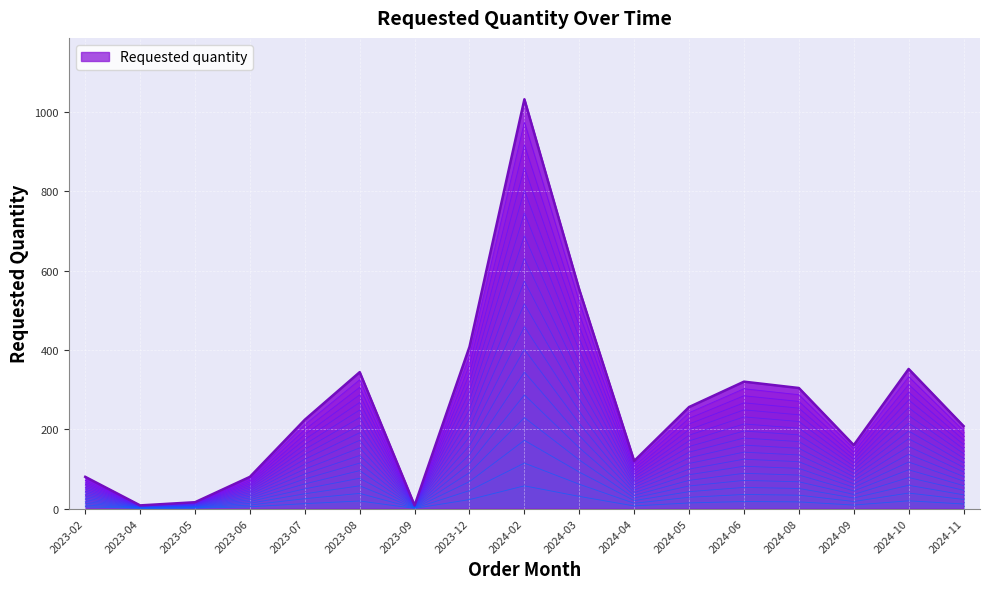

At which label is Requested quantity closest to 520?

2024-03